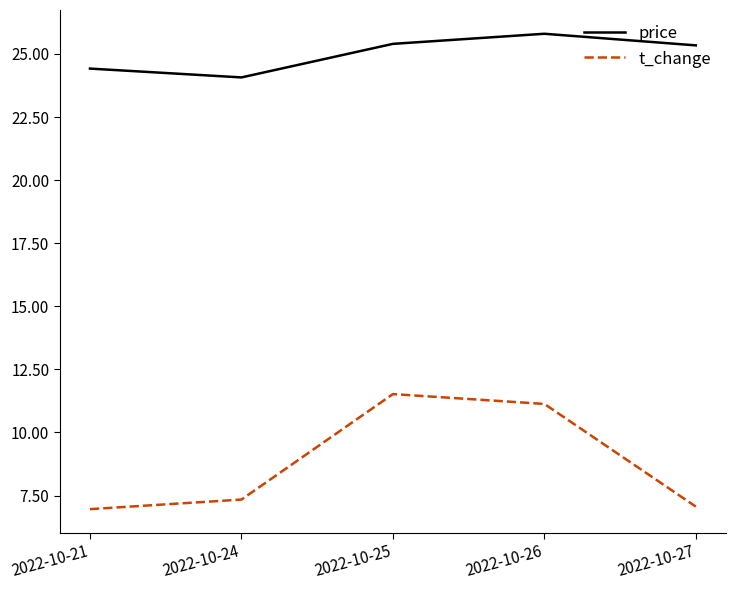

What is the difference between the maximum and second lowest values in the t_change series?

4.5